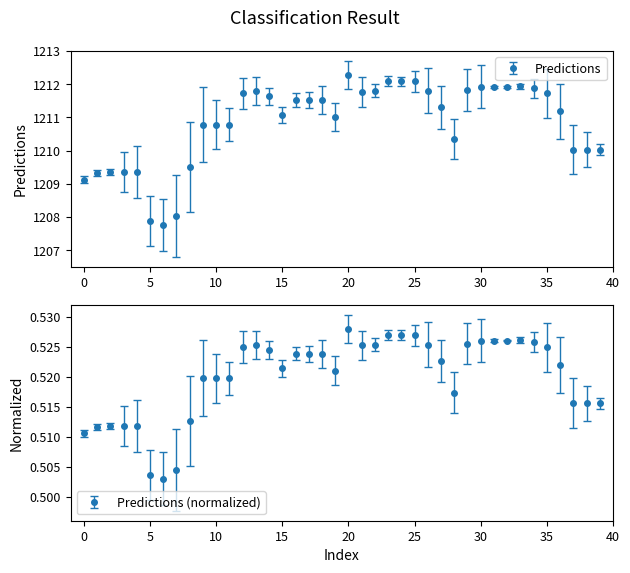

Which category has the highest value across all series?

20